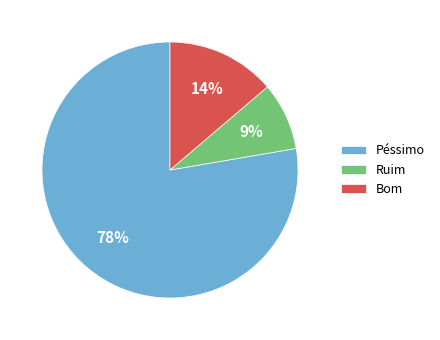

Is it true that Bom is 14% of the pie?

True